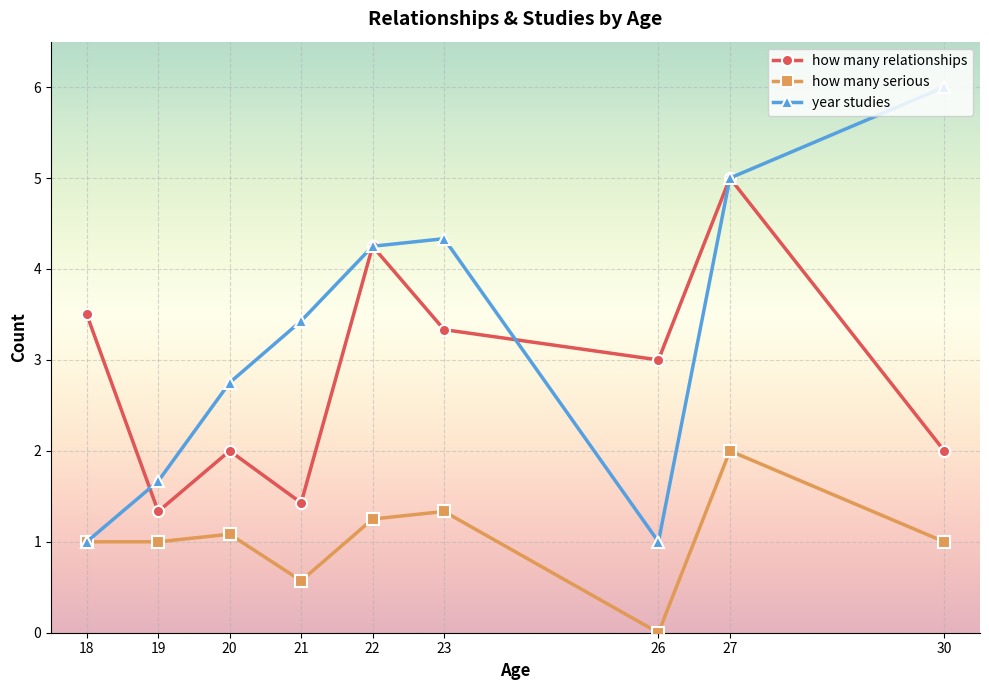

What is the average value of the year studies series?

3.3